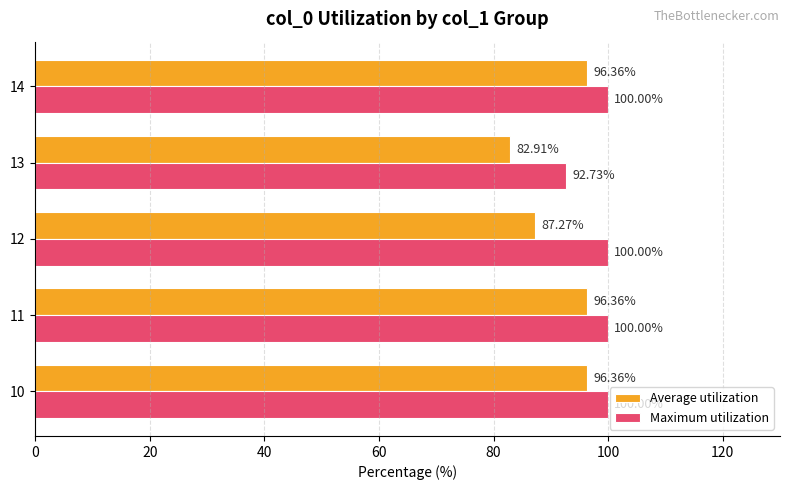

Rank the series by their maximum value, from highest to lowest.

Maximum utilization, Average utilization